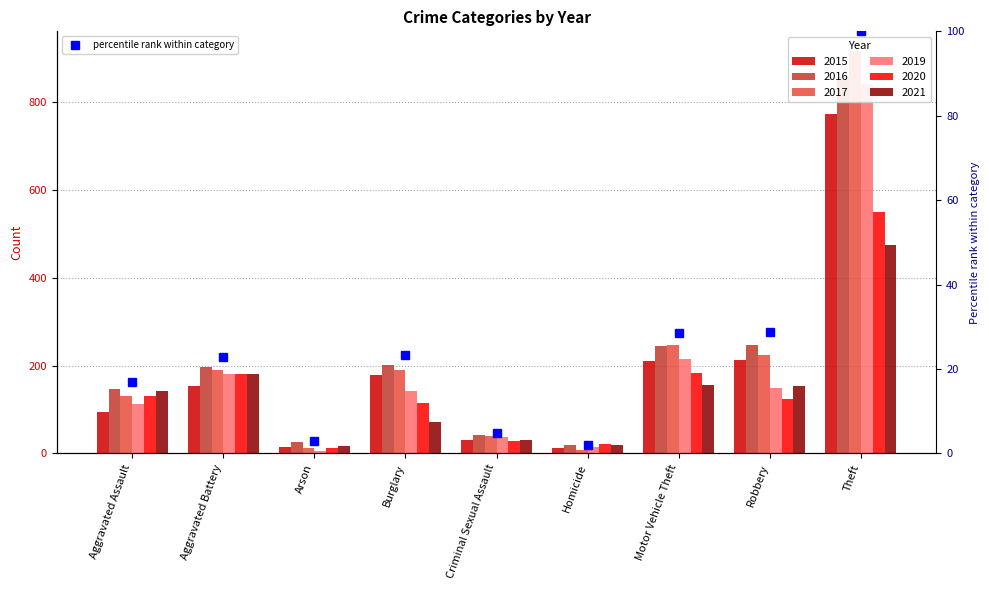

How many data points does each series have?

9